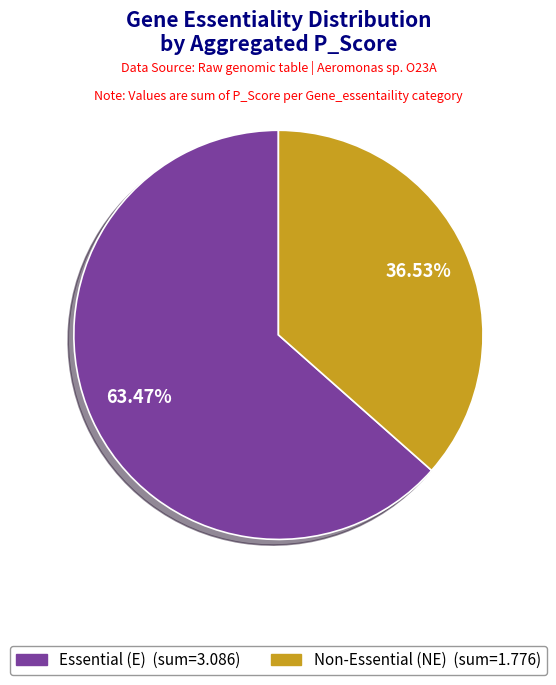

Is there any slice that represents more than half of the pie?

Yes